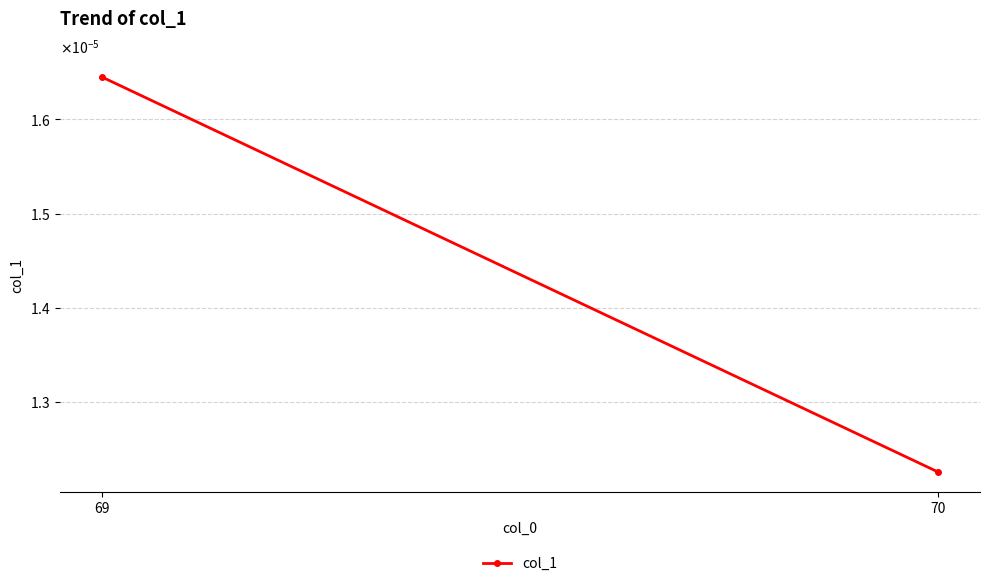

Count the values in the range 0 to 1.

2